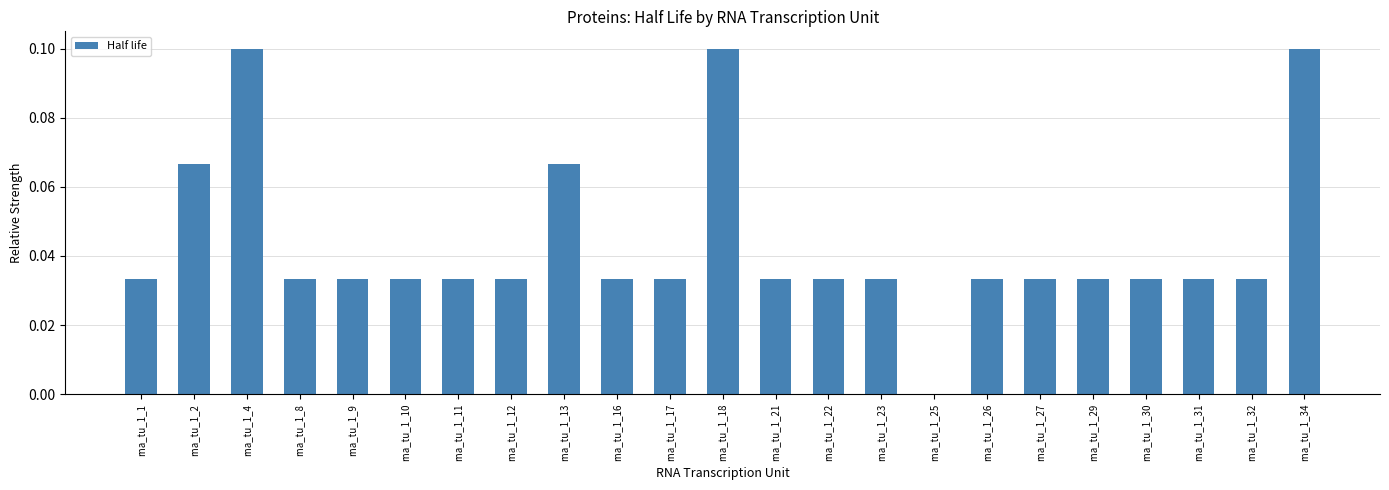

What is the sum of all values?

1.0